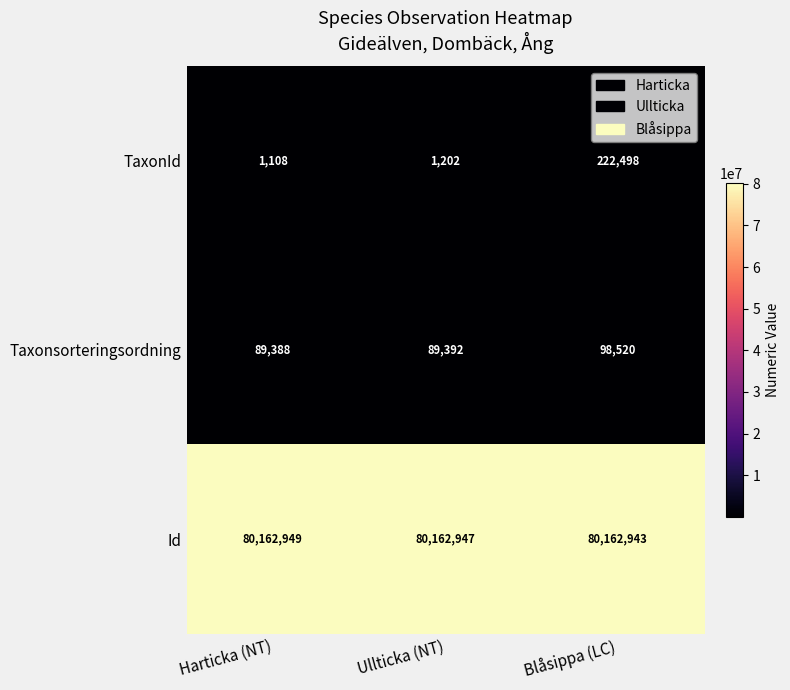

What is the difference between the TaxonId values at Harticka (NT) and Ullticka (NT)?

94